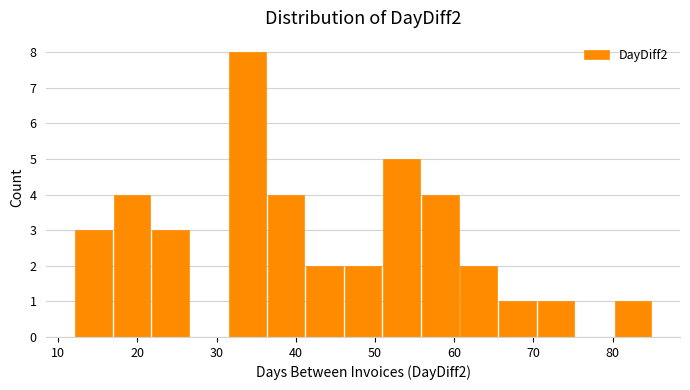

Reading left to right, list every bar in this chart as the range it spans on the x-axis followed by its height. Neither the bar edges nor the heights are printed on the chart, so give them approximately, as read against the axes.

12 to 17: 3
17 to 22: 4
22 to 27: 3
27 to 31: 0
31 to 36: 8
36 to 41: 4
41 to 46: 2
46 to 51: 2
51 to 56: 5
56 to 61: 4
61 to 66: 2
66 to 70: 1
70 to 75: 1
75 to 80: 0
80 to 85: 1